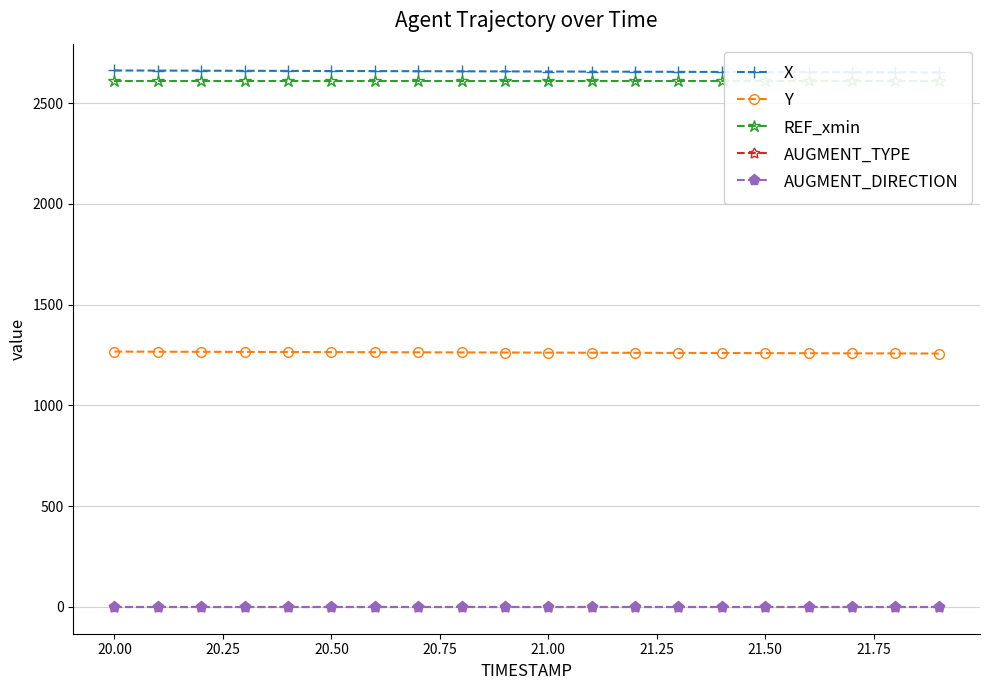

What is the difference between the highest and lowest values at 20.50?

2659.1